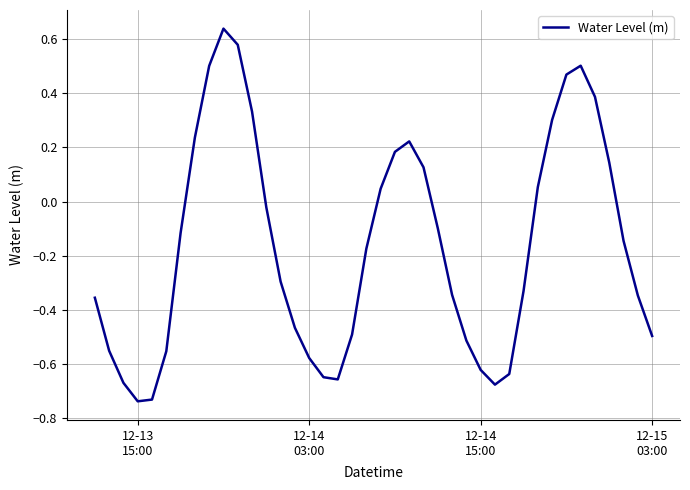

What is the difference between the maximum and minimum values?

1.4